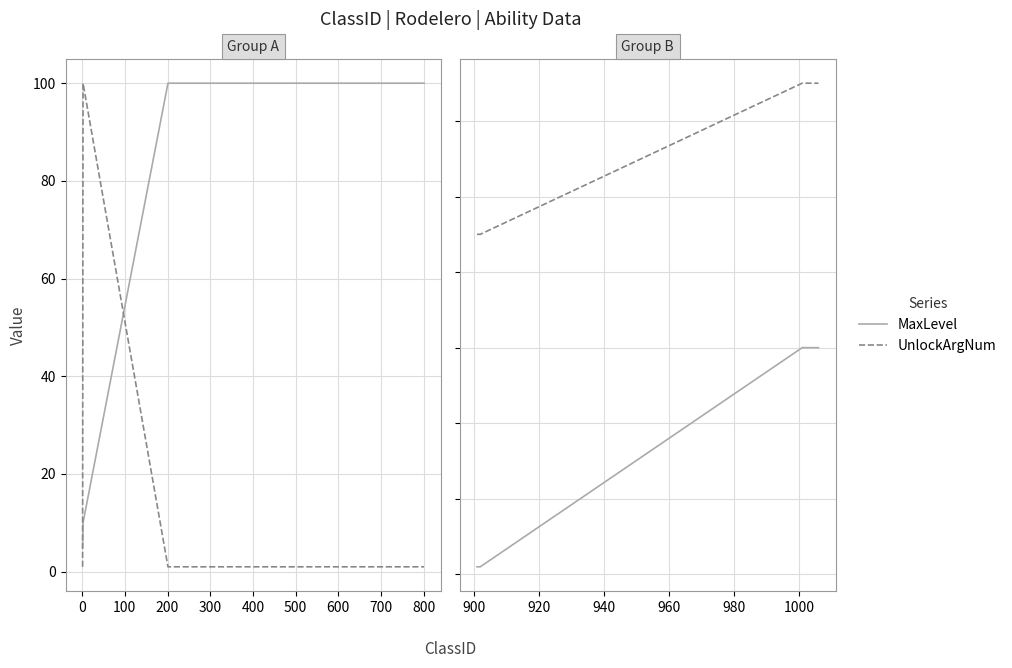

Which series has the largest range (max minus min)?

MaxLevel